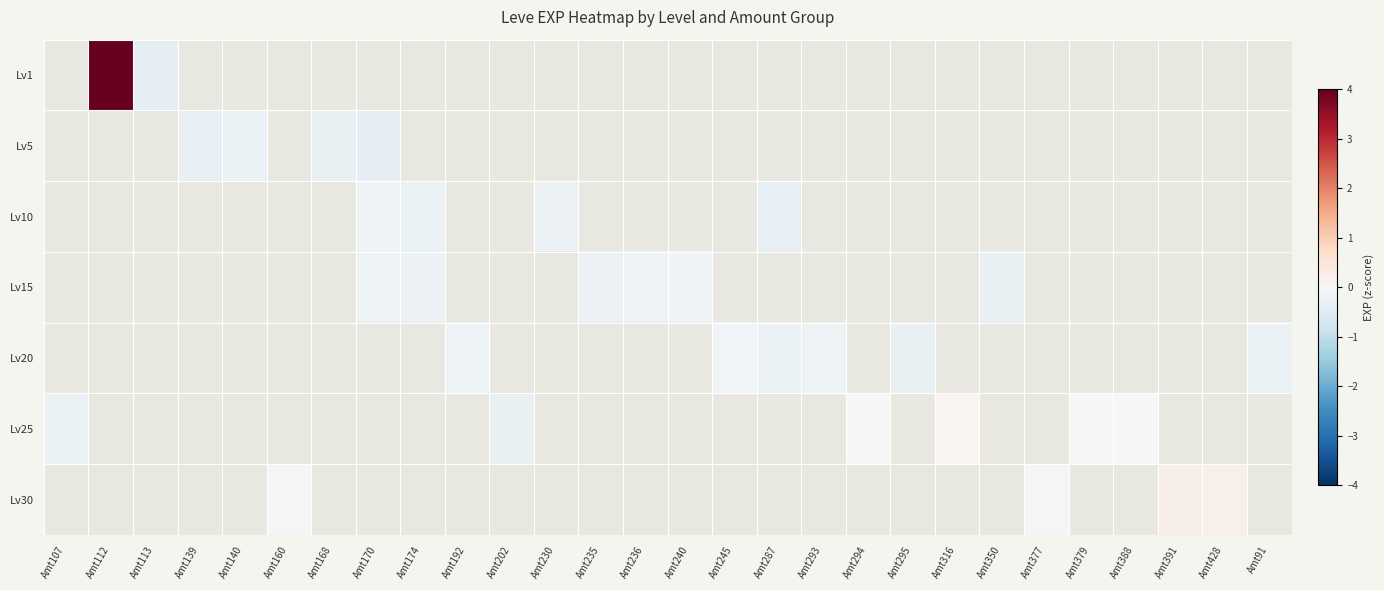

How many values in Lv20 are below zero?

6